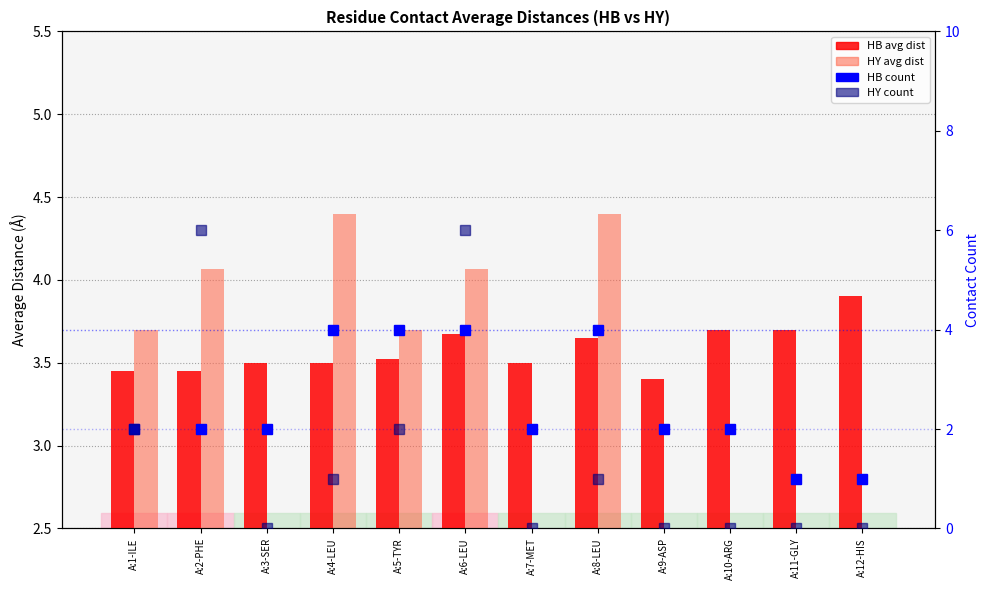

How many data points in HB count are less than 2?

2